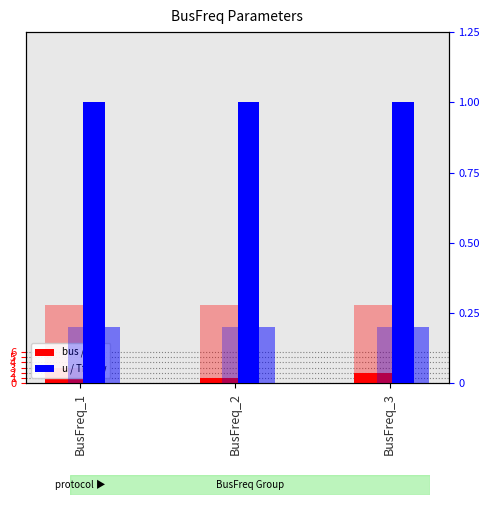

What is the difference between the maximum and minimum values in the bus series?

2.0